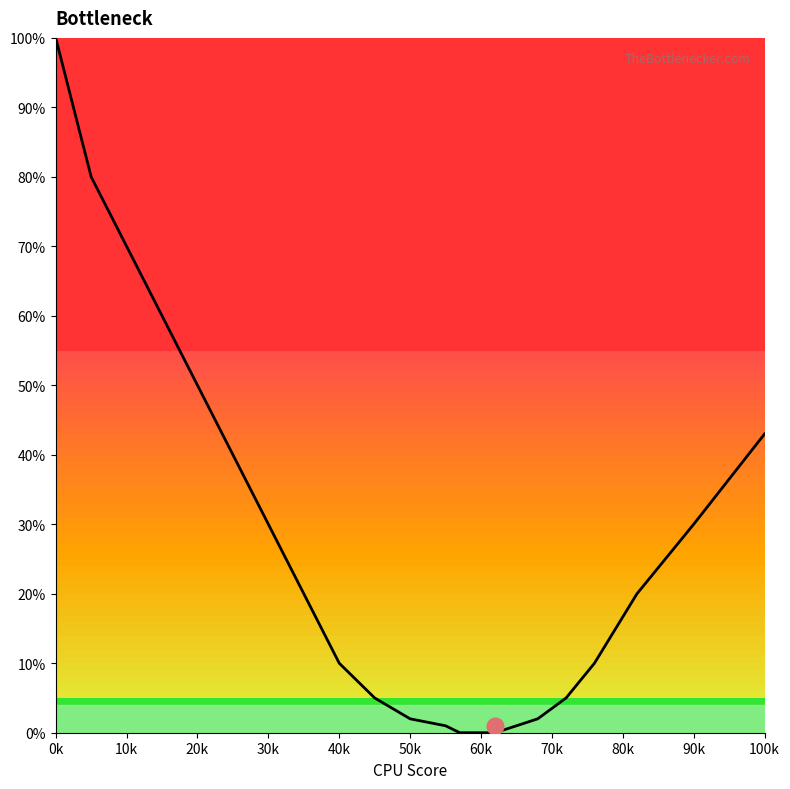

What is the maximum value shown in the chart?

100